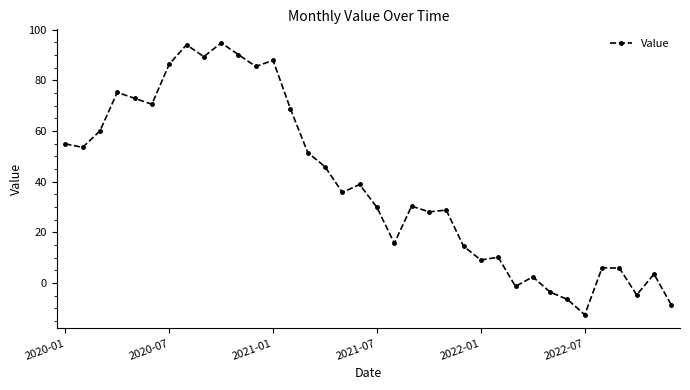

What is the greatest value displayed?

94.8